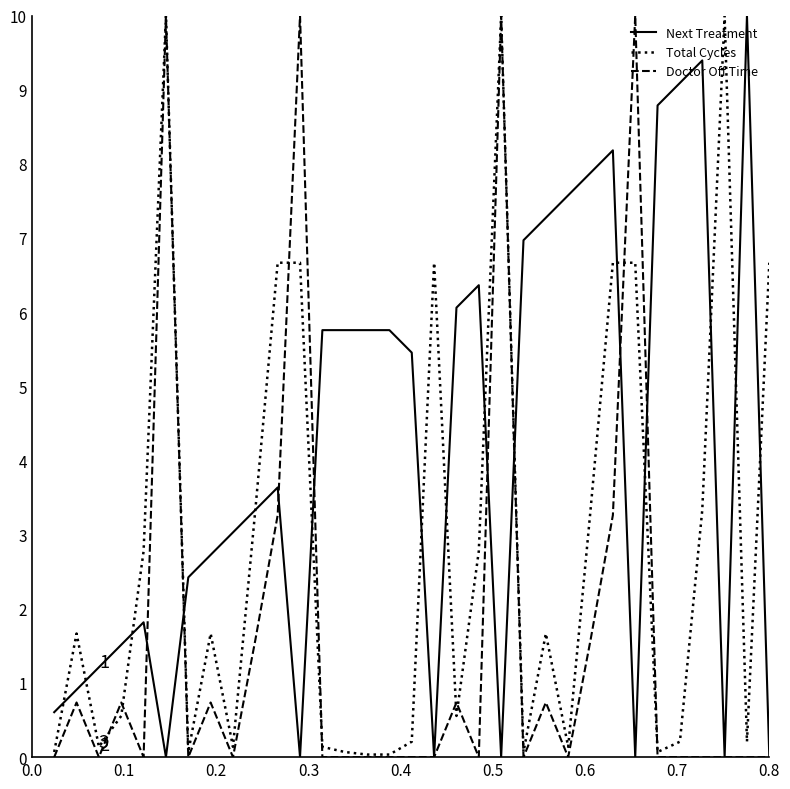

Which series has the largest total across all categories?

Next Treatment